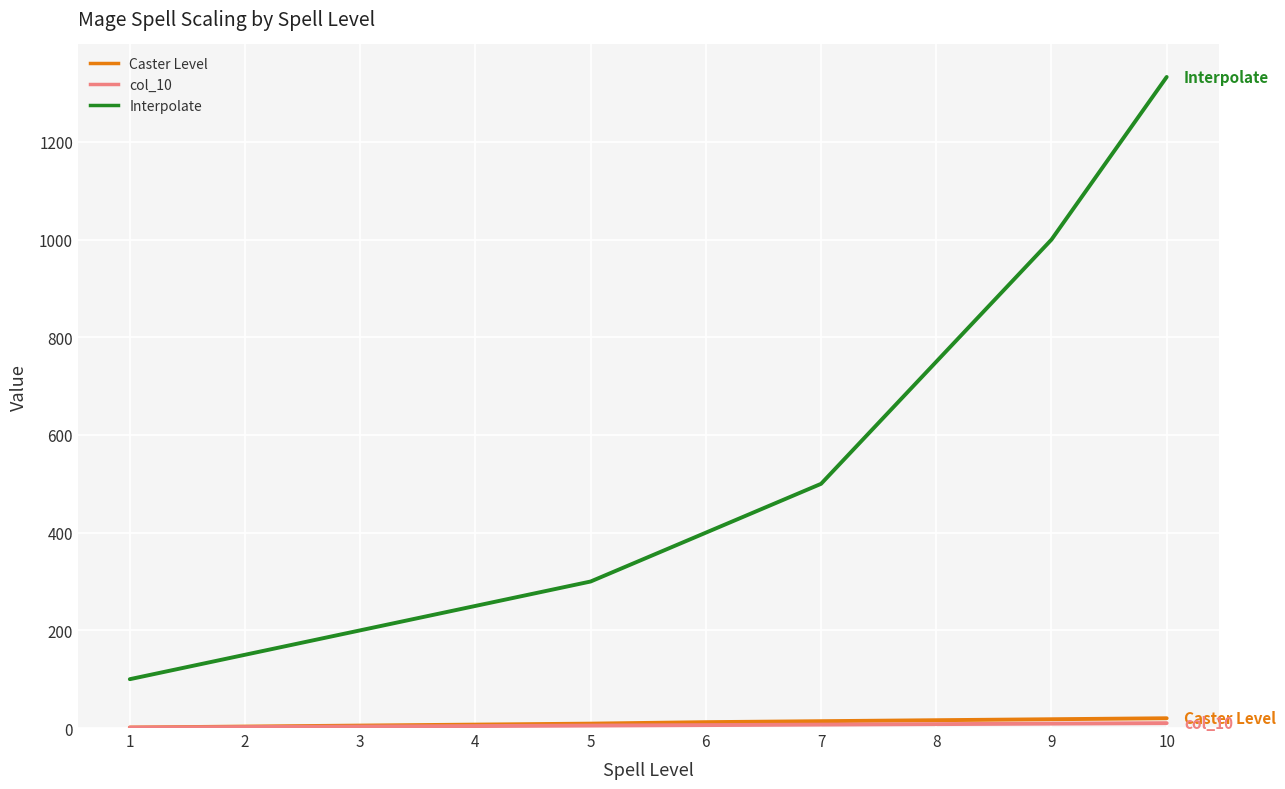

At which category is the sum across all series the highest?

10